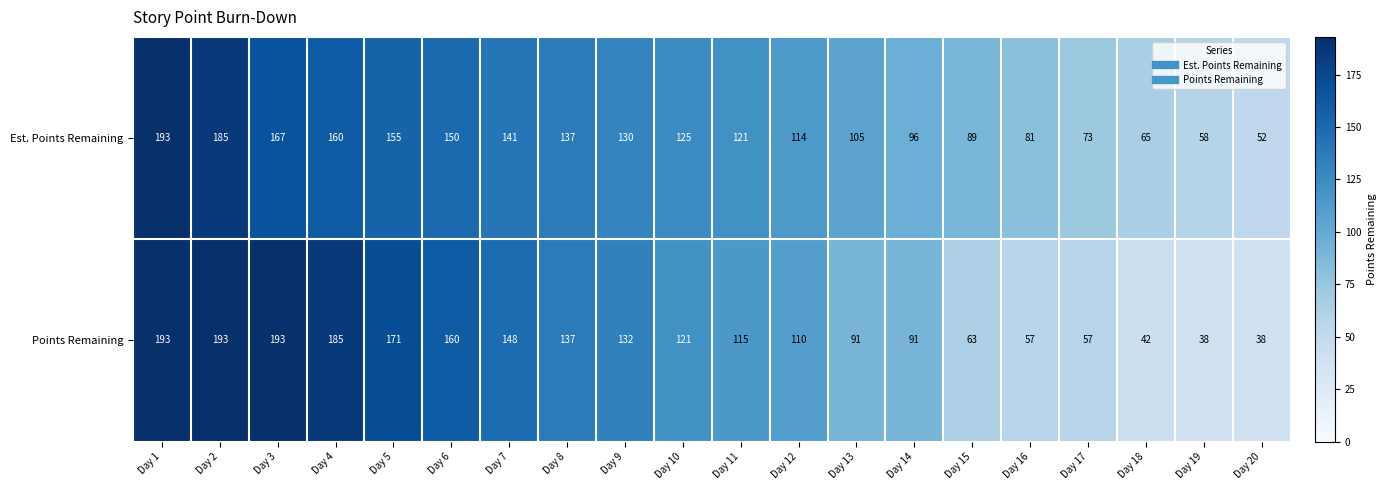

Between Day 3 and Day 13, which series saw the biggest shift?

Points Remaining